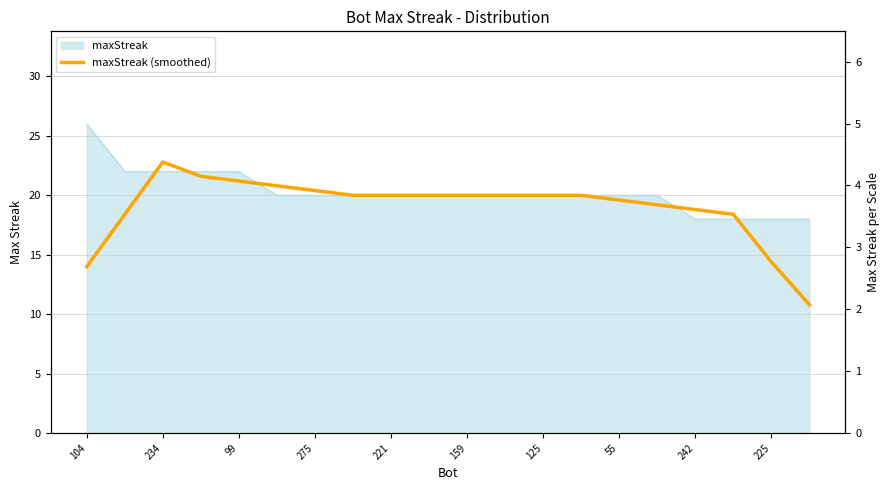

What is the minimum value shown in the chart?

10.8